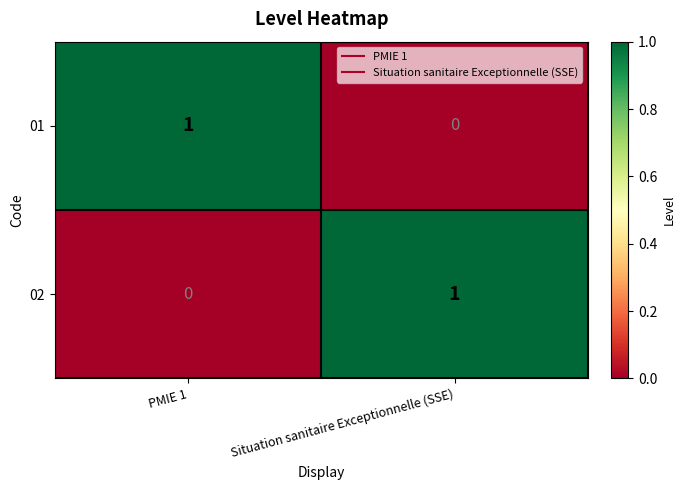

At PMIE 1, list the series in order from largest to smallest.

01, 02